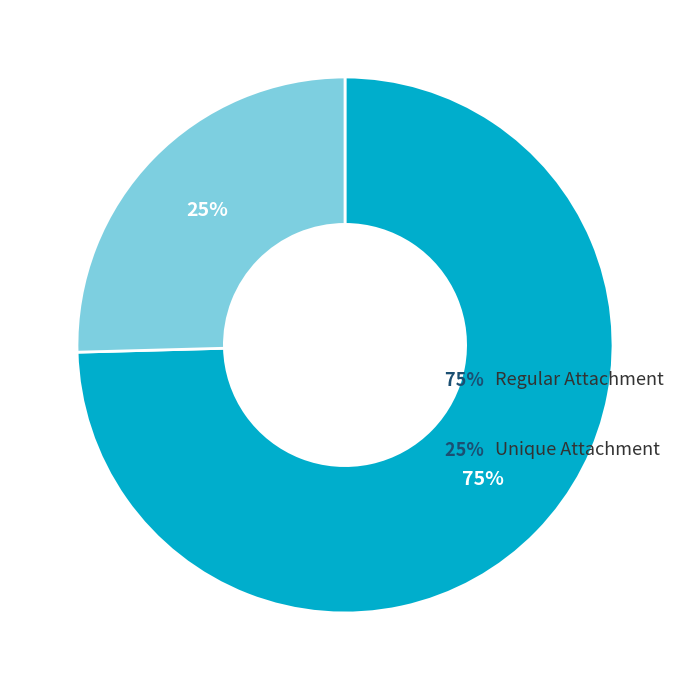

To the nearest percent, what is the average slice percentage?

50%